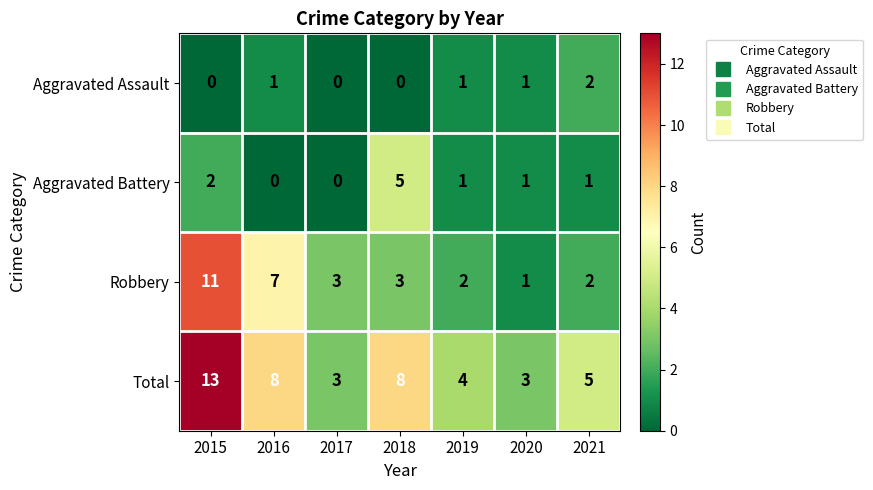

Is it true that Aggravated Assault equals 1 at 2016?

True